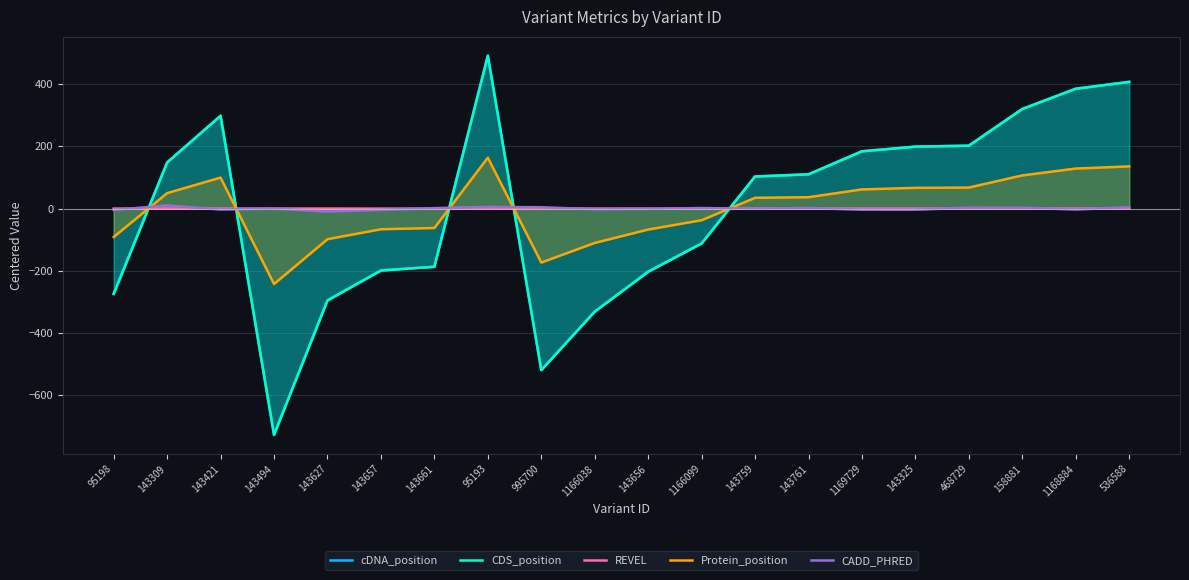

True or false: CDS_position has a value of 50.0 at 143309.

False